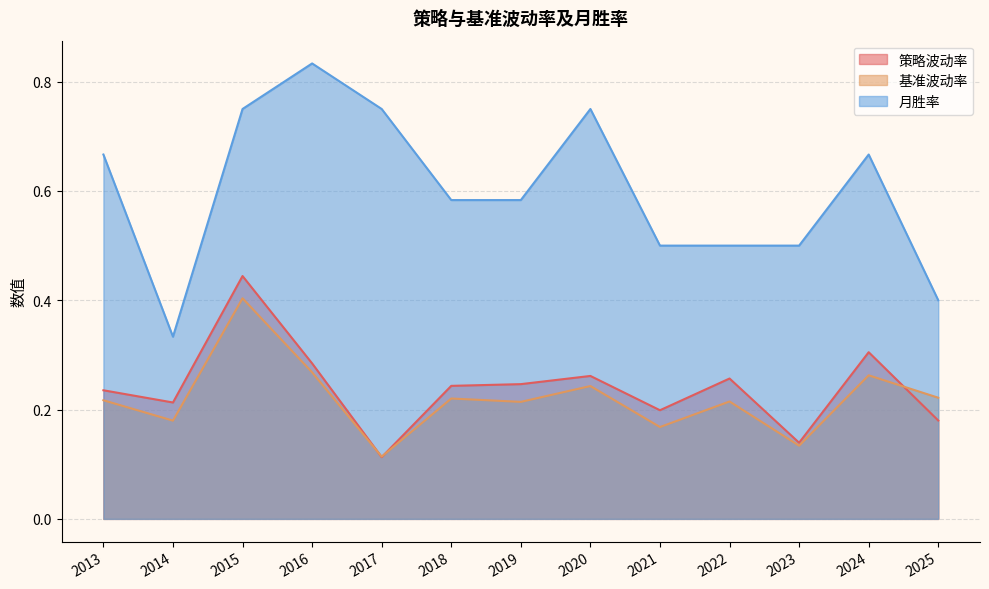

Between 2020 and 2023, which series saw the biggest shift?

月胜率